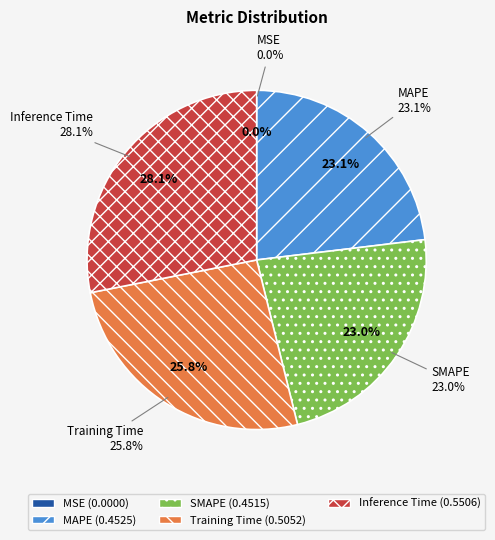

Is there any slice that represents more than half of the pie?

No